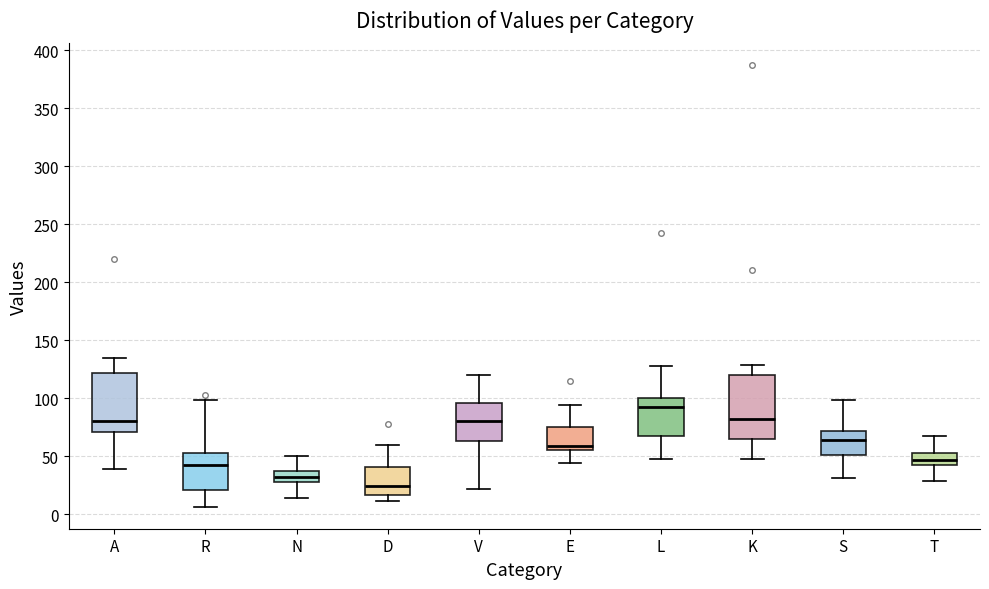

Reading left to right, read every box against the y-axis: the position of its median line, the range the box covers, and the ends of its whiskers. The values are not printed on the chart, so give them approximately, as read against the axis.

A: median 80, box 70 to 120, whiskers 40 to 135
R: median 45, box 20 to 55, whiskers 5 to 100
N: median 30 (inside the box), box 30 to 40, whiskers 15 to 50
D: median 25, box 15 to 40, whiskers 10 to 60
V: median 80, box 65 to 95, whiskers 20 to 120
E: median 60, box 55 to 75, whiskers 45 to 95
L: median 90, box 70 to 100, whiskers 45 to 130
K: median 80, box 65 to 120, whiskers 50 to 130
S: median 65, box 50 to 70, whiskers 30 to 100
T: median 45 (inside the box), box 45 to 55, whiskers 30 to 70